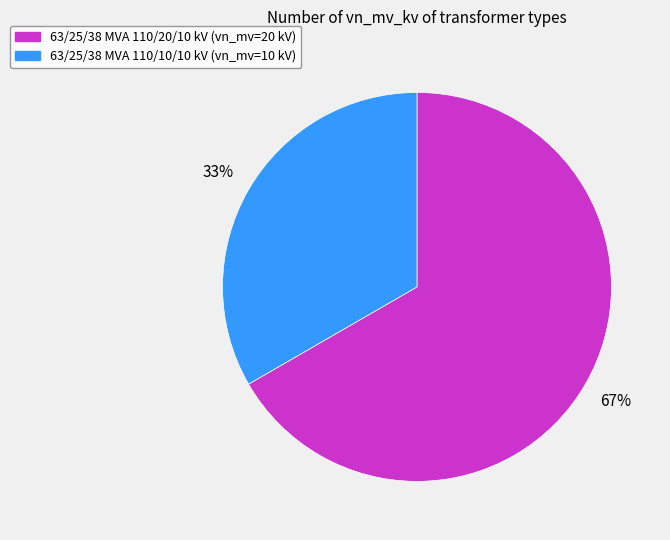

To the nearest percent, what is the average slice percentage?

50%